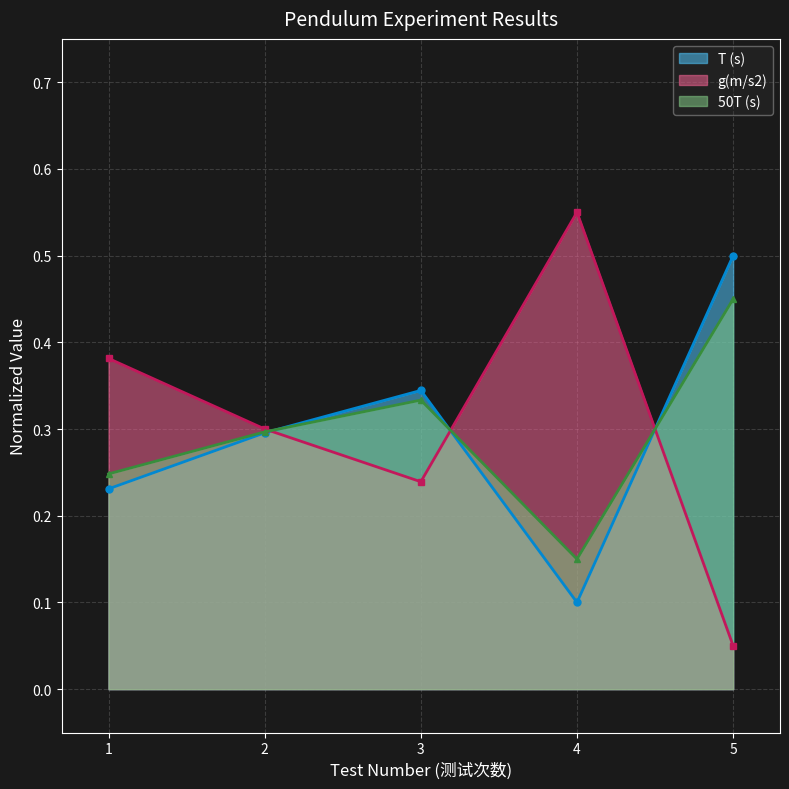

True or false: g(m/s2) has a value of 0.4 at 1.

True